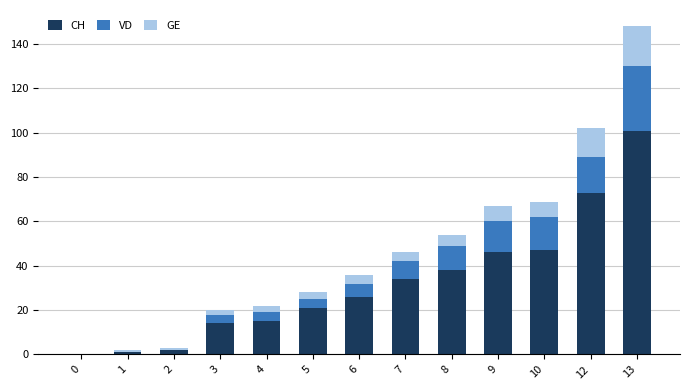

Which category has the highest value in the CH series?

13